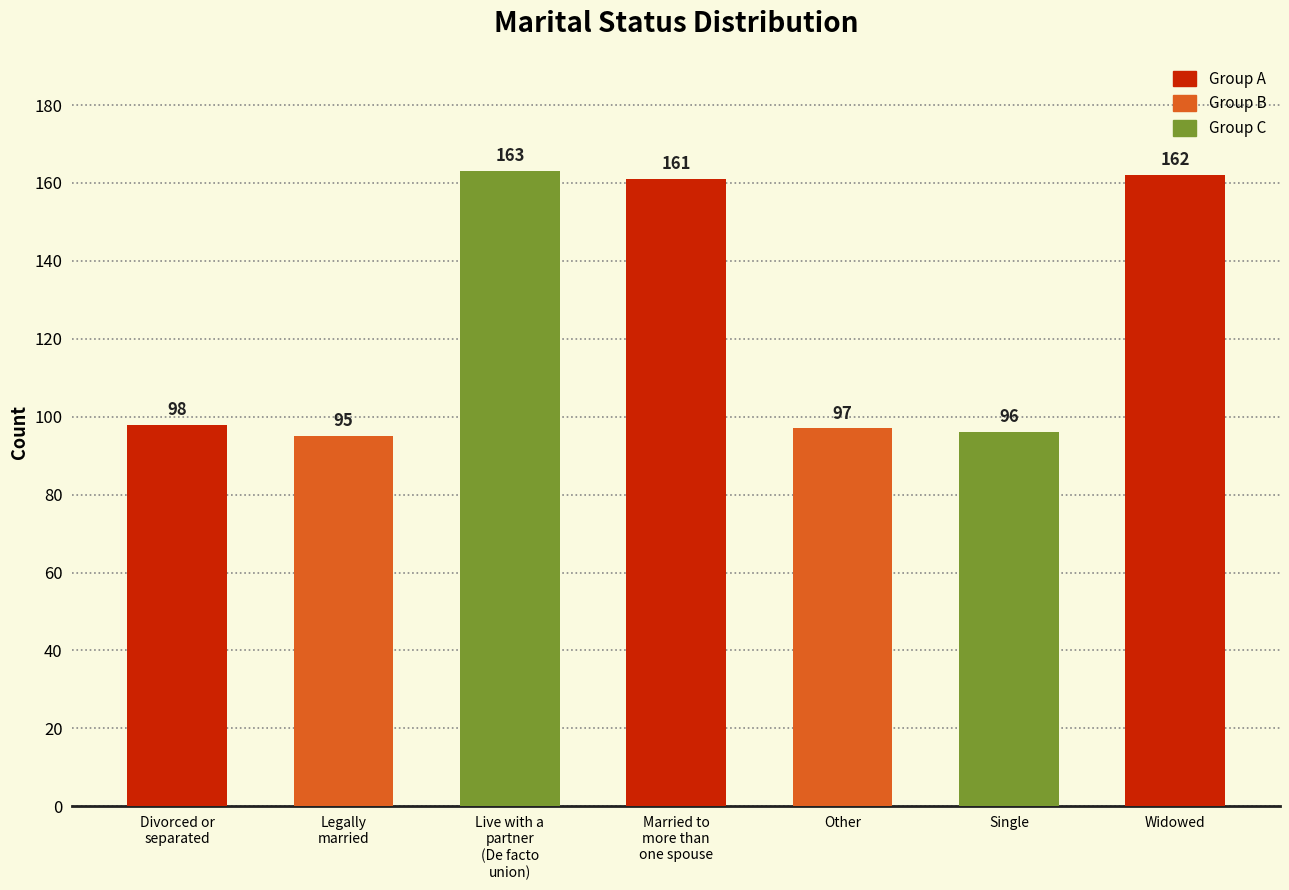

What is the approximate value at Live with a
partner
(De facto
union), to the nearest 10?

160